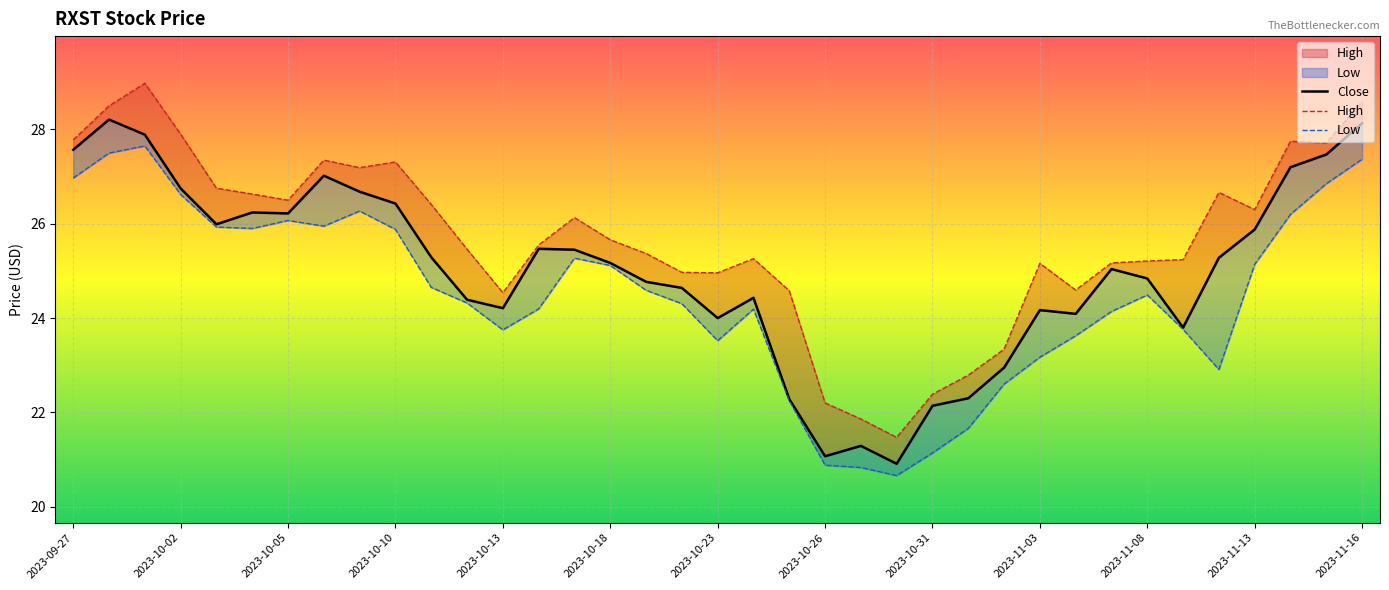

The High series shows 41.8 at 2023-11-02. True or false?

False